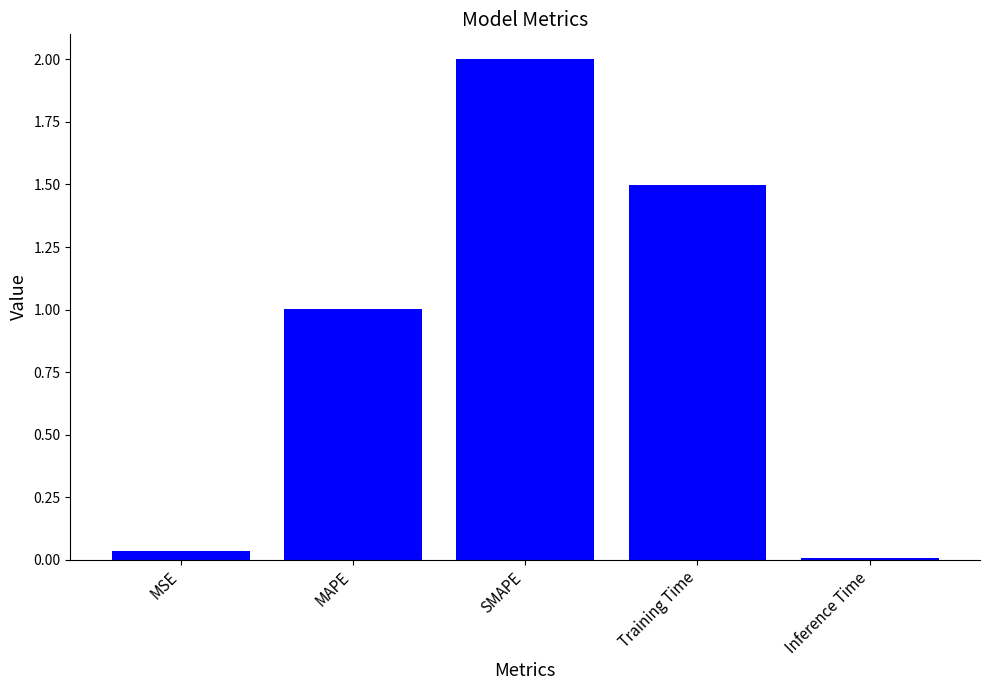

At which category does the chart reach its minimum across all series?

Inference Time